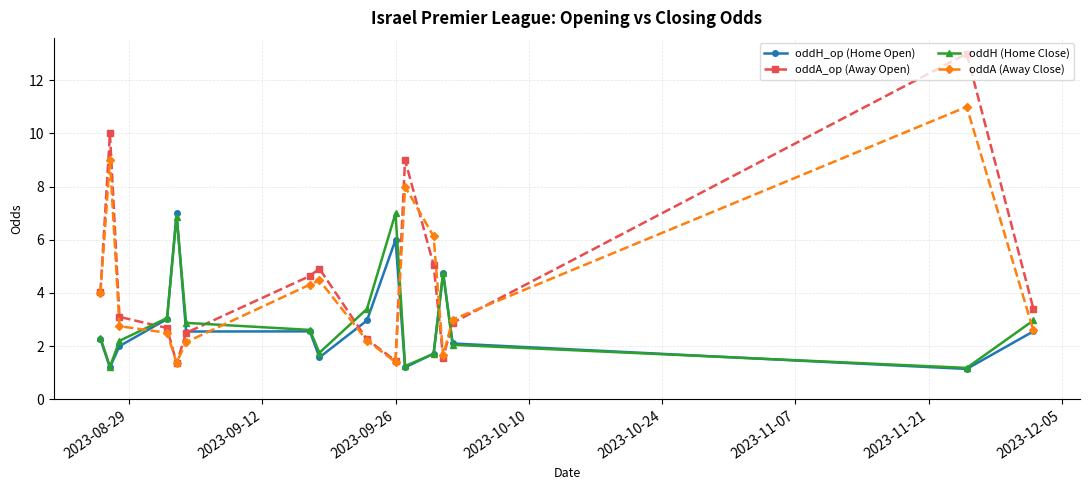

Which series has the widest spread of values?

oddA_op (Away Open)